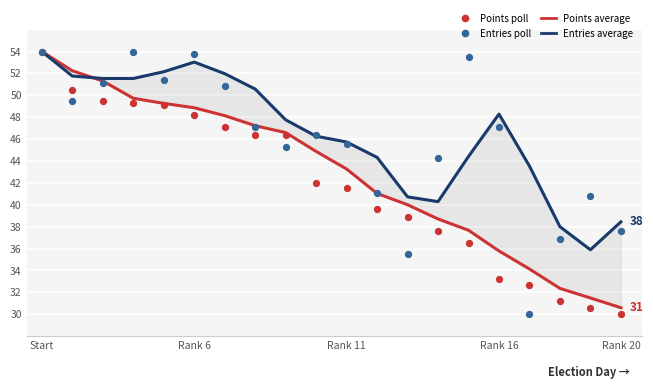

Which series has the widest spread of Y values?

Points poll